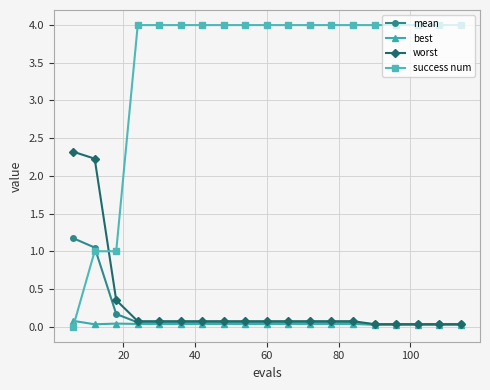

How many series are shown in this chart?

4